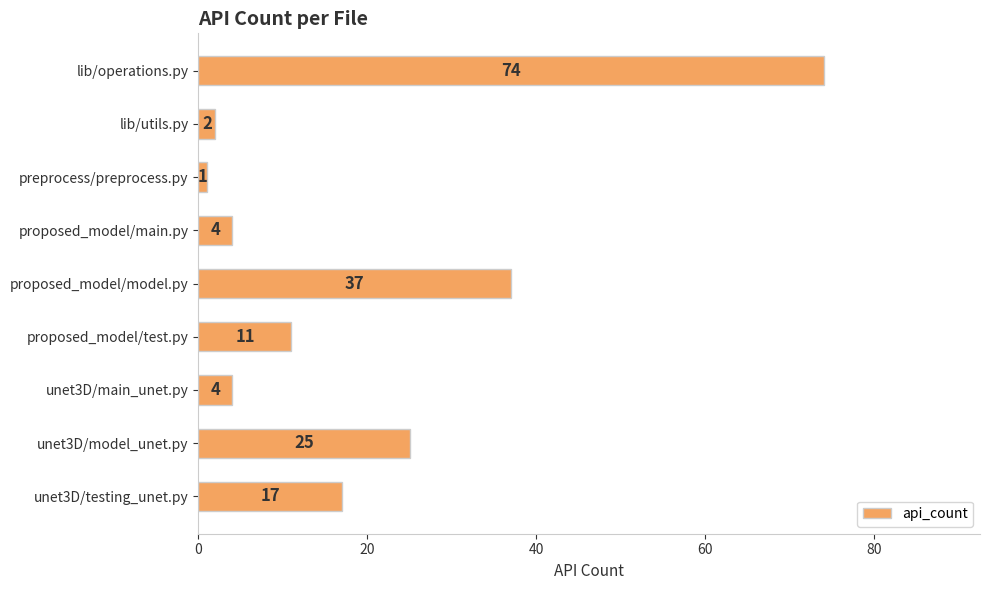

The chart shows a value of 4 at unet3D/main_unet.py. True or false?

True